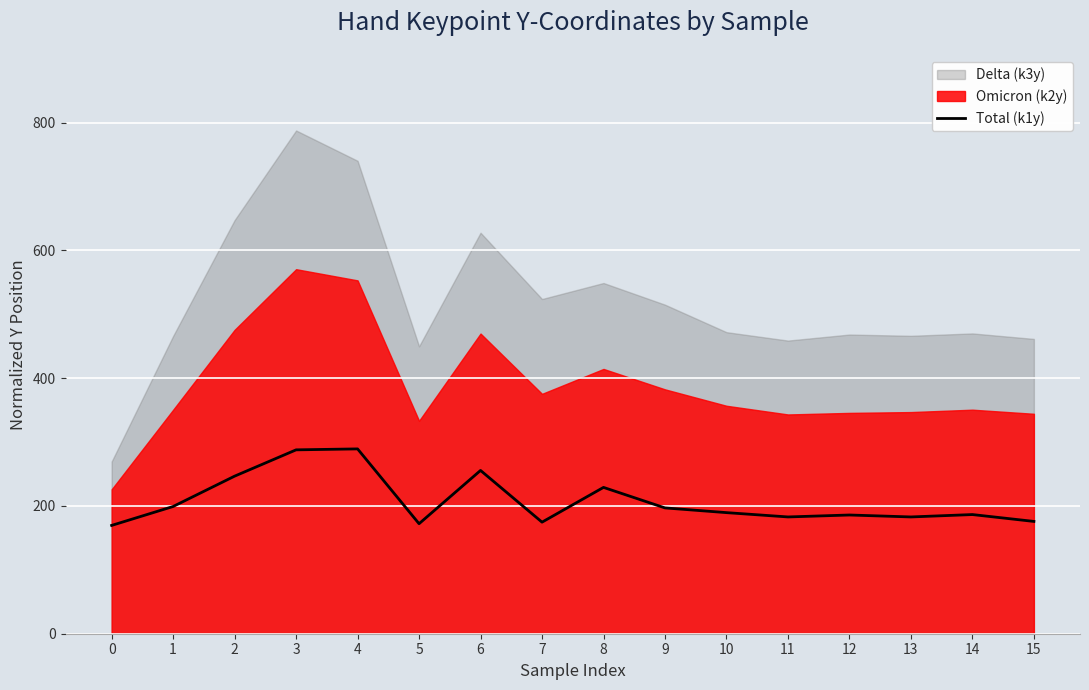

True or false: the data has more than 1 interior local peaks.

True